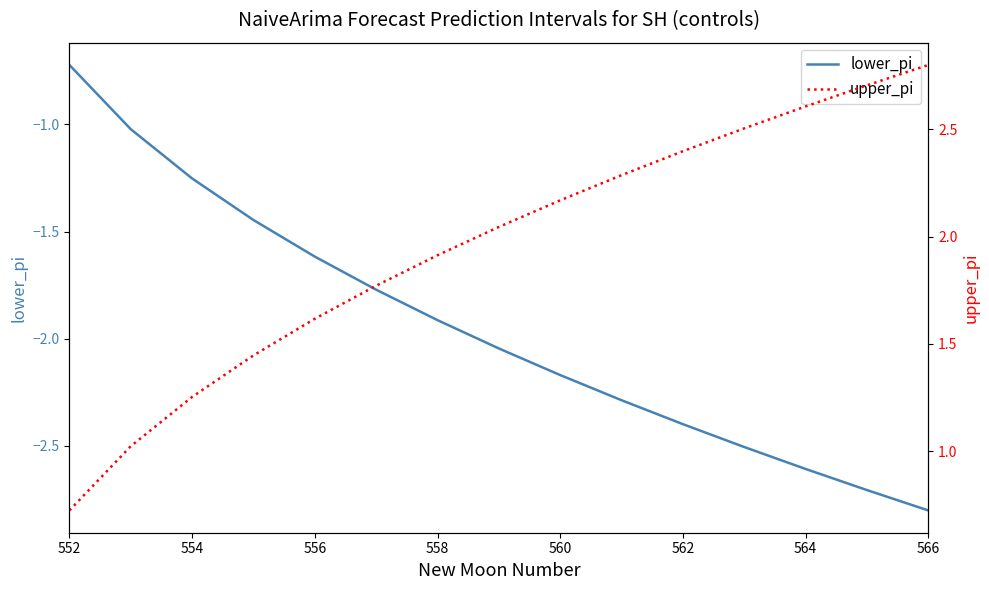

True or false: lower_pi and upper_pi intersect in this chart.

False